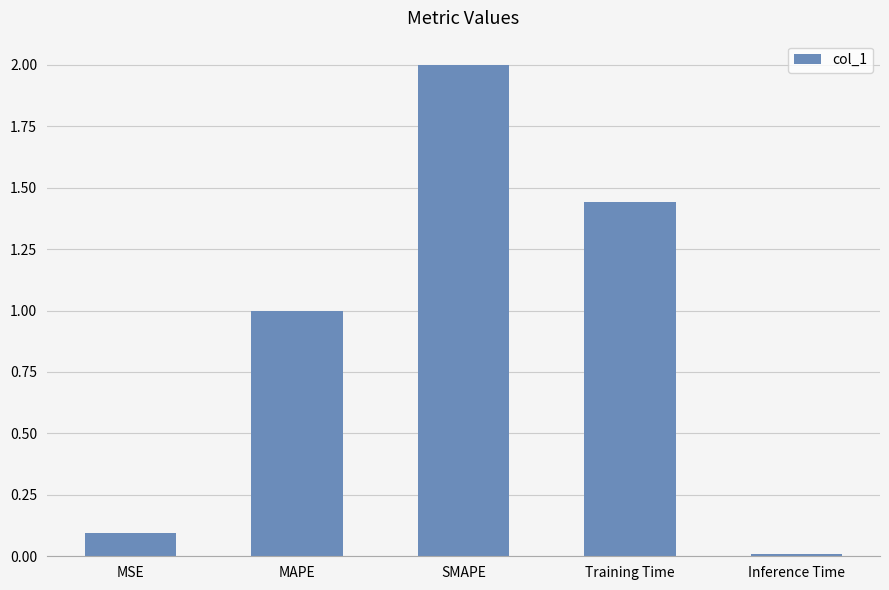

What is the value of the 2nd bar from the left?

1.0